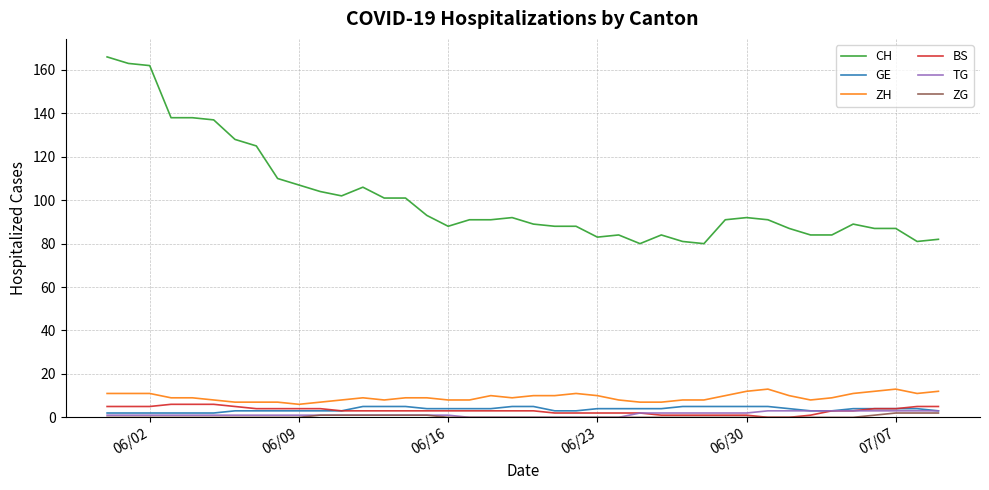

What is the greatest value displayed?

166